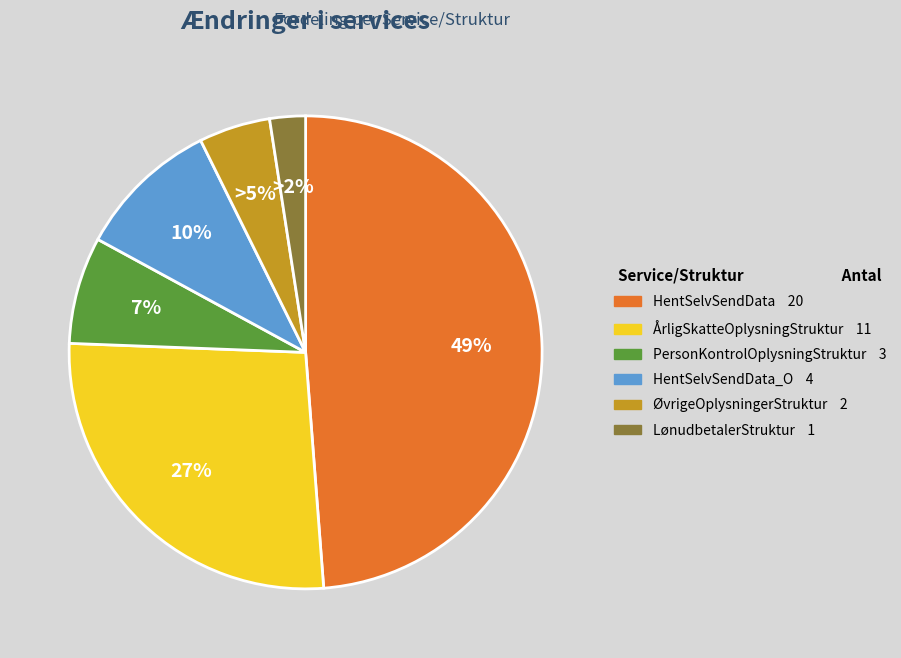

To the nearest percent, what is the average slice percentage?

17%